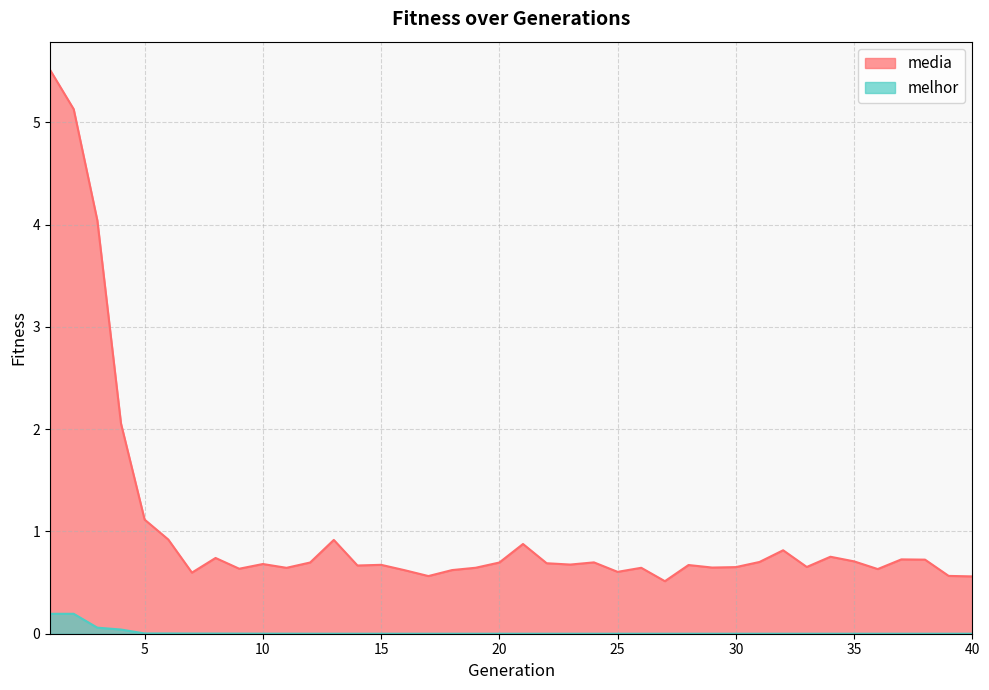

What is the greatest value displayed?

5.5